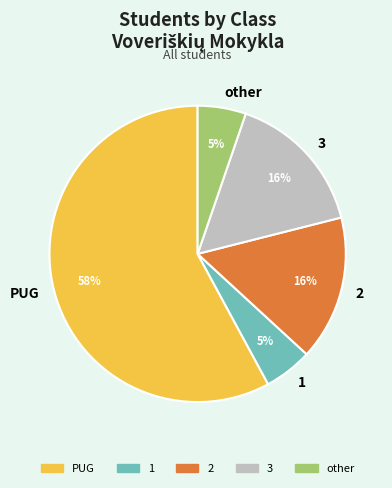

Between other and PUG, which is larger?

PUG